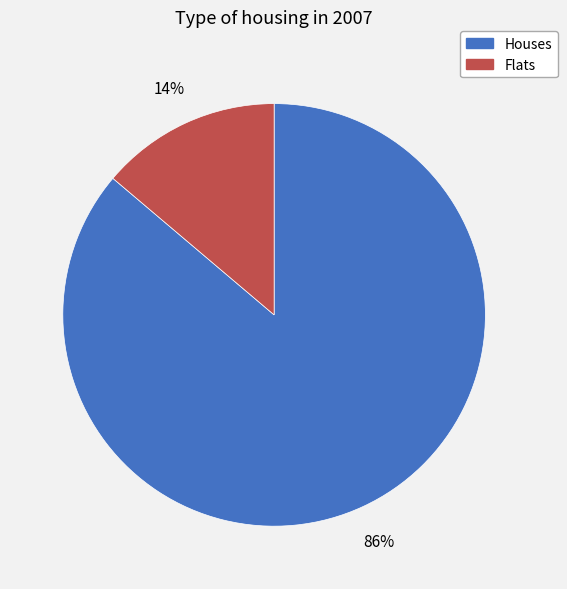

Is there any slice that represents more than half of the pie?

Yes